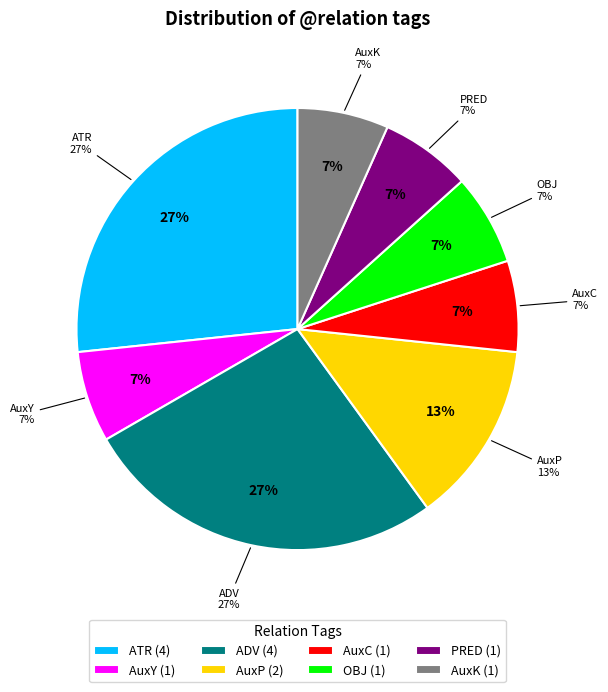

What percentage is the AuxY slice, to the nearest percent?

7%